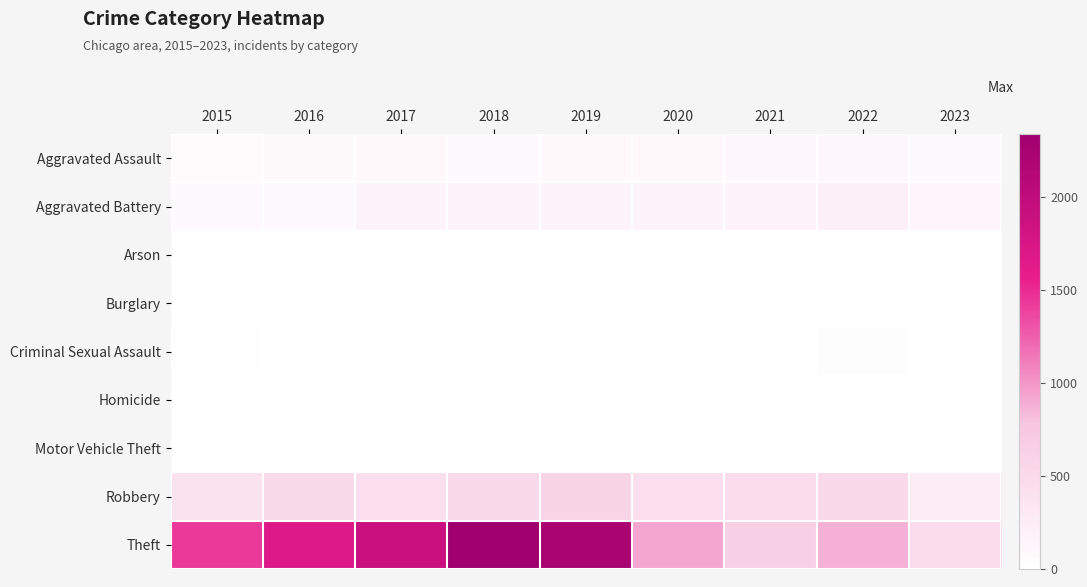

Reading right to left, transcribe all the data shown in this chart.

Aggravated Assault: 2023=79	2022=121	2021=110	2020=94	2019=98	2018=77	2017=95	2016=71	2015=46
Aggravated Battery: 2023=137	2022=202	2021=163	2020=150	2019=148	2018=152	2017=142	2016=82	2015=82
Arson: 2023=0	2022=5	2021=2	2020=1	2019=1	2018=1	2017=0	2016=0	2015=3
Burglary: 2023=0	2022=0	2021=1	2020=0	2019=1	2018=0	2017=2	2016=0	2015=0
Criminal Sexual Assault: 2023=15	2022=24	2021=14	2020=3	2019=8	2018=11	2017=8	2016=8	2015=12
Homicide: 2023=2	2022=5	2021=4	2020=3	2019=2	2018=1	2017=1	2016=1	2015=0
Motor Vehicle Theft: 2023=6	2022=2	2021=2	2020=3	2019=1	2018=1	2017=2	2016=4	2015=1
Robbery: 2023=262	2022=521	2021=484	2020=450	2019=591	2018=520	2017=446	2016=510	2015=395
Theft: 2023=473	2022=880	2021=642	2020=930	2019=2230	2018=2341	2017=1896	2016=1676	2015=1429